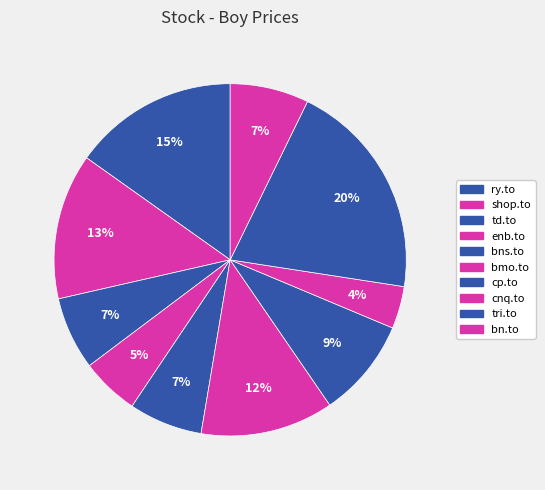

Is bmo.to the majority of the pie?

No